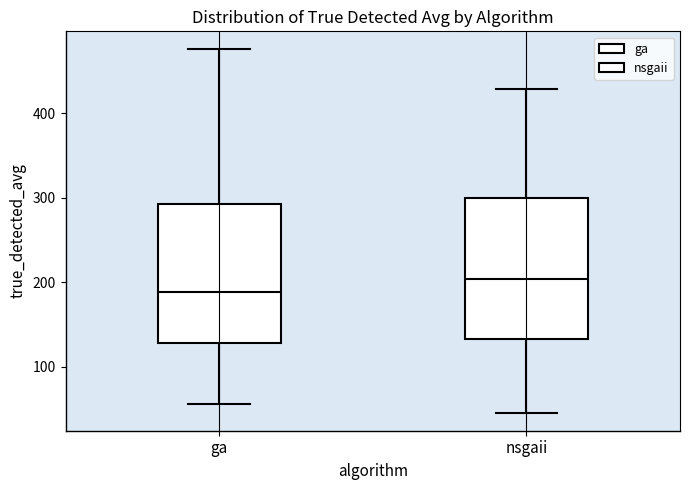

Reading left to right, read every box against the y-axis: the position of its median line, the range the box covers, and the ends of its whiskers. The values are not printed on the chart, so give them approximately, as read against the axis.

ga: median 190, box 130 to 290, whiskers 60 to 480
nsgaii: median 200, box 130 to 300, whiskers 50 to 430